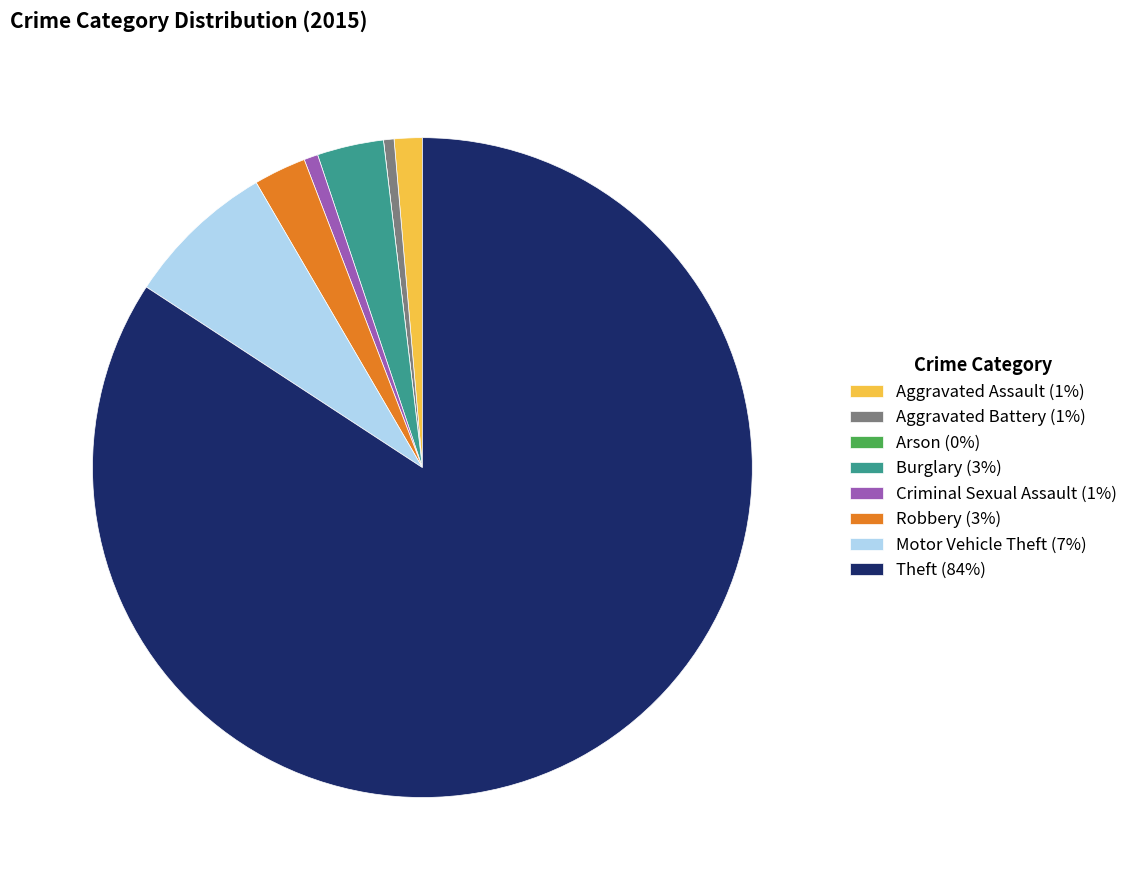

Do Aggravated Battery (1%) and Theft (84%) together represent more than half of the pie?

Yes